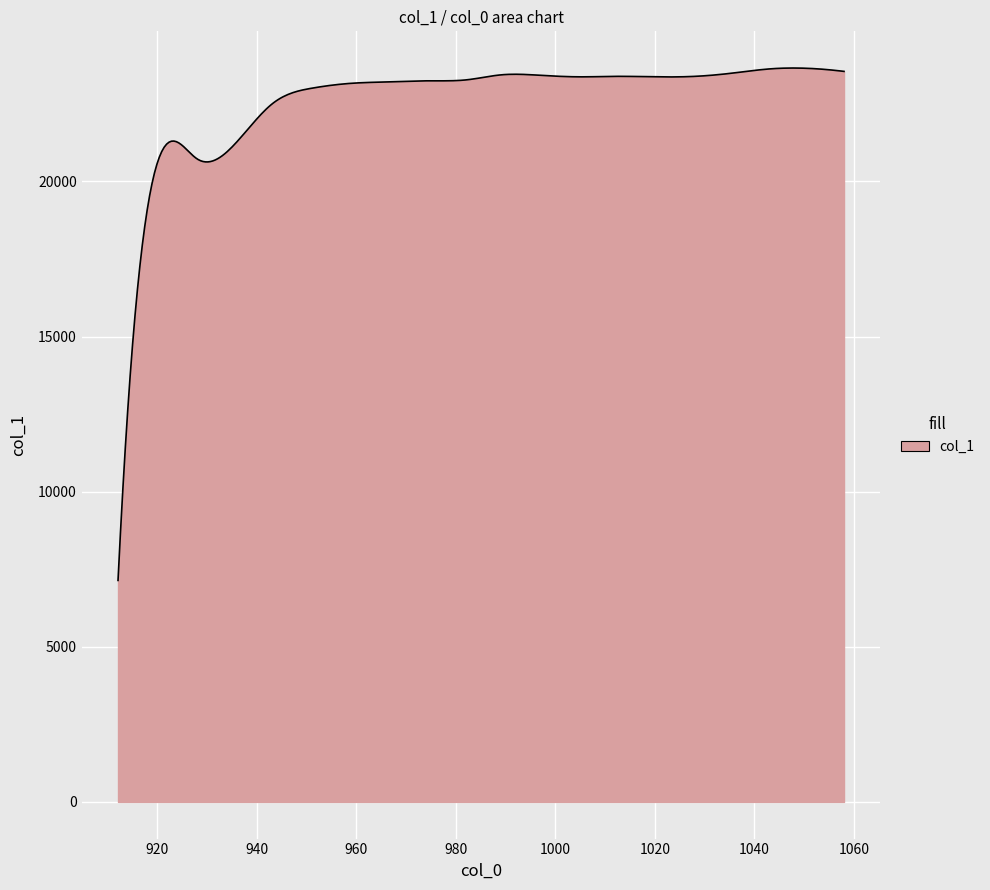

What is the smallest value displayed?

7139.0